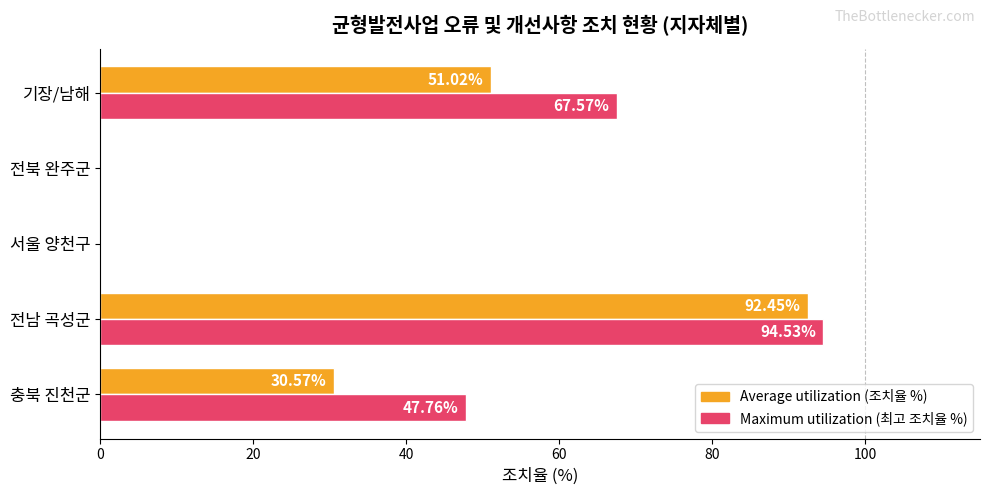

What is the average value of the Maximum utilization (최고 조치율 %) series?

42.0